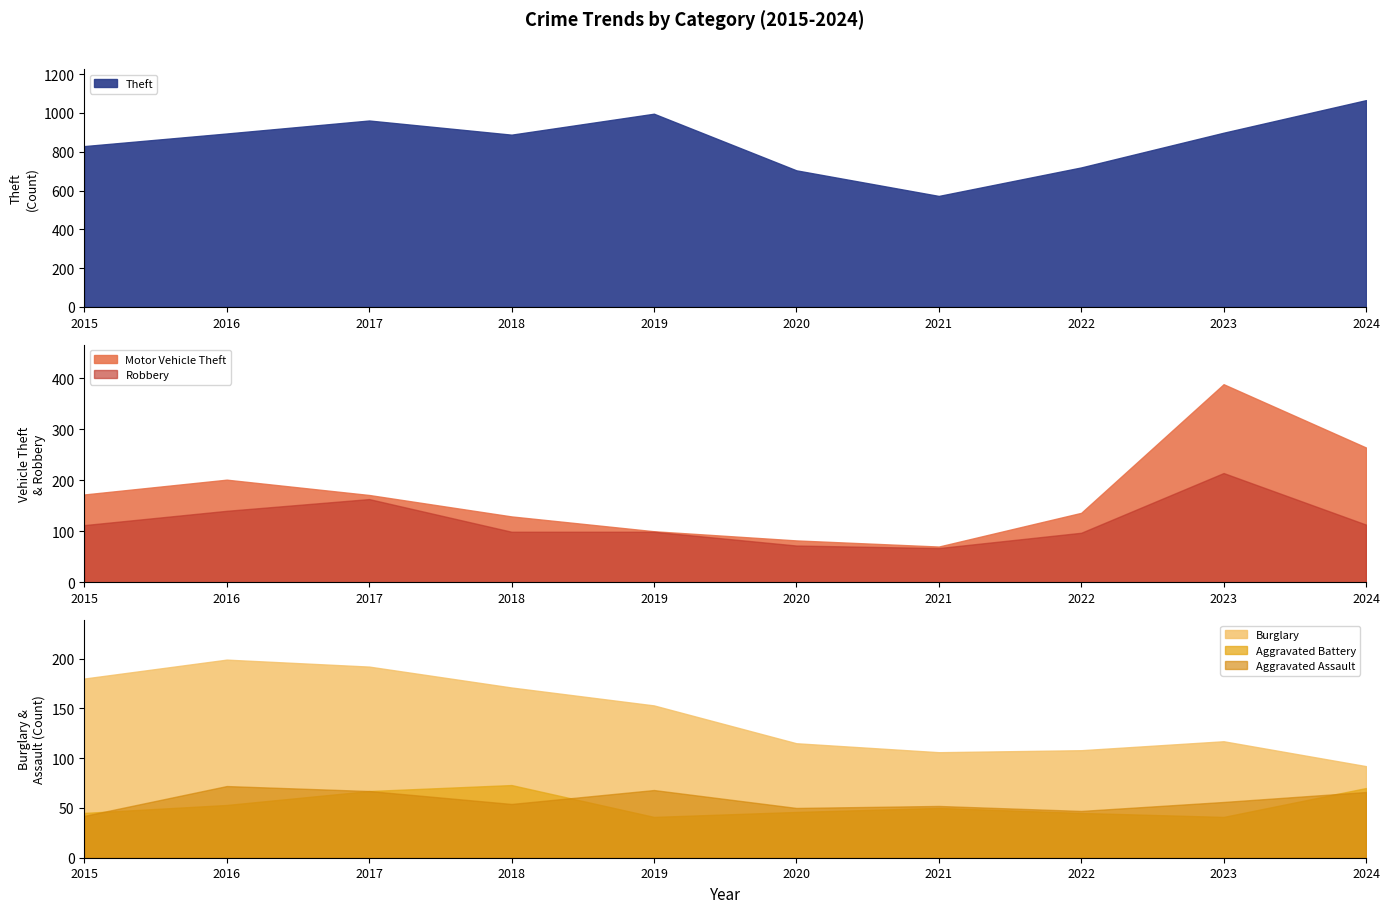

True or false: Theft and Burglary cross at least once.

False